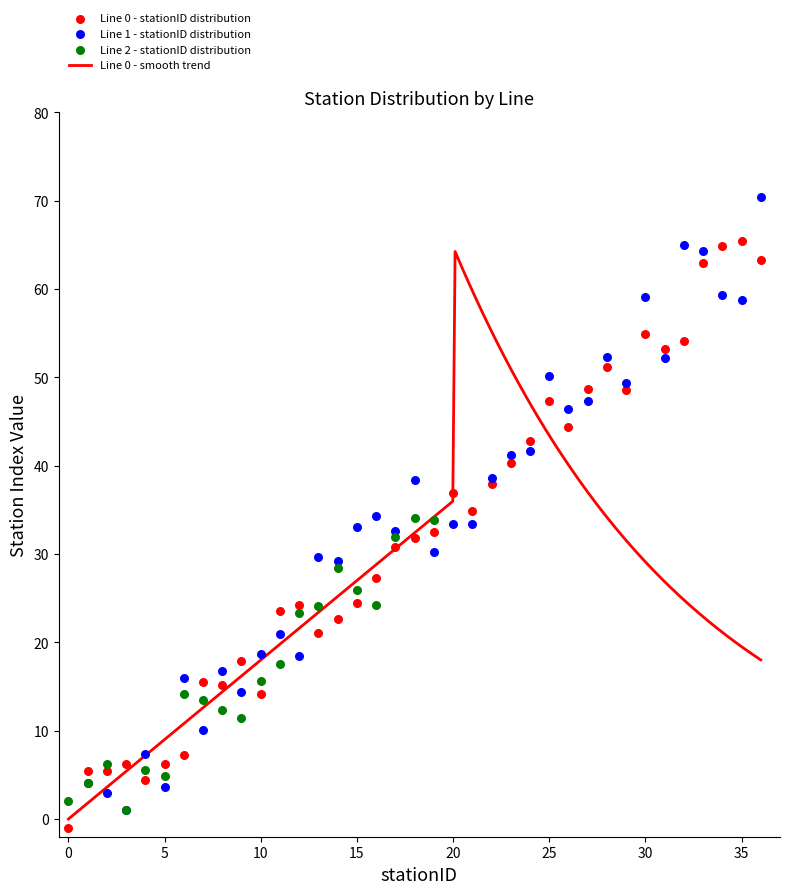

Which series contains the highest Y value?

Line 1